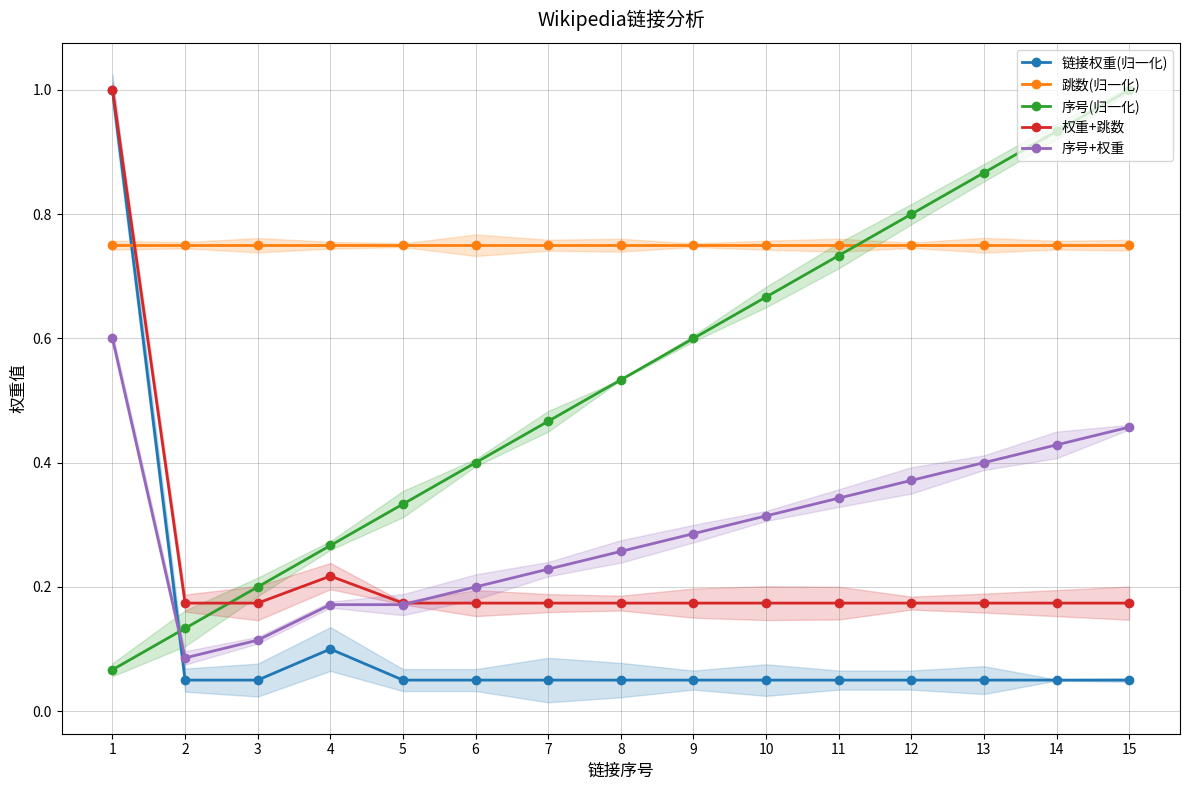

What is the minimum value shown in the chart?

0.1